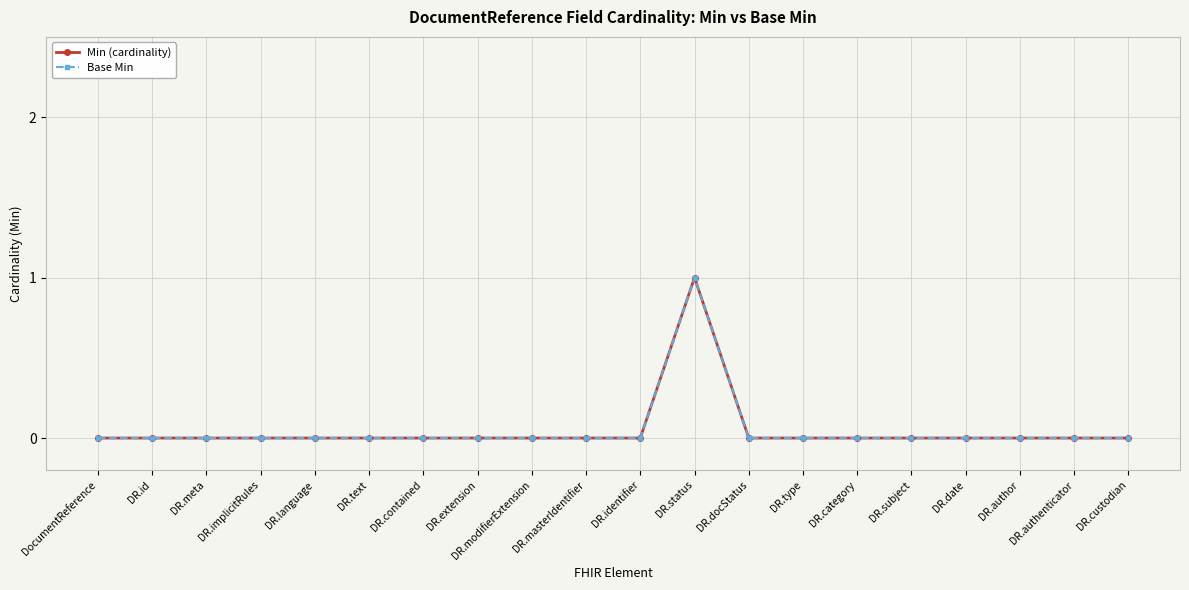

Does the chart have visible grid lines?

Yes